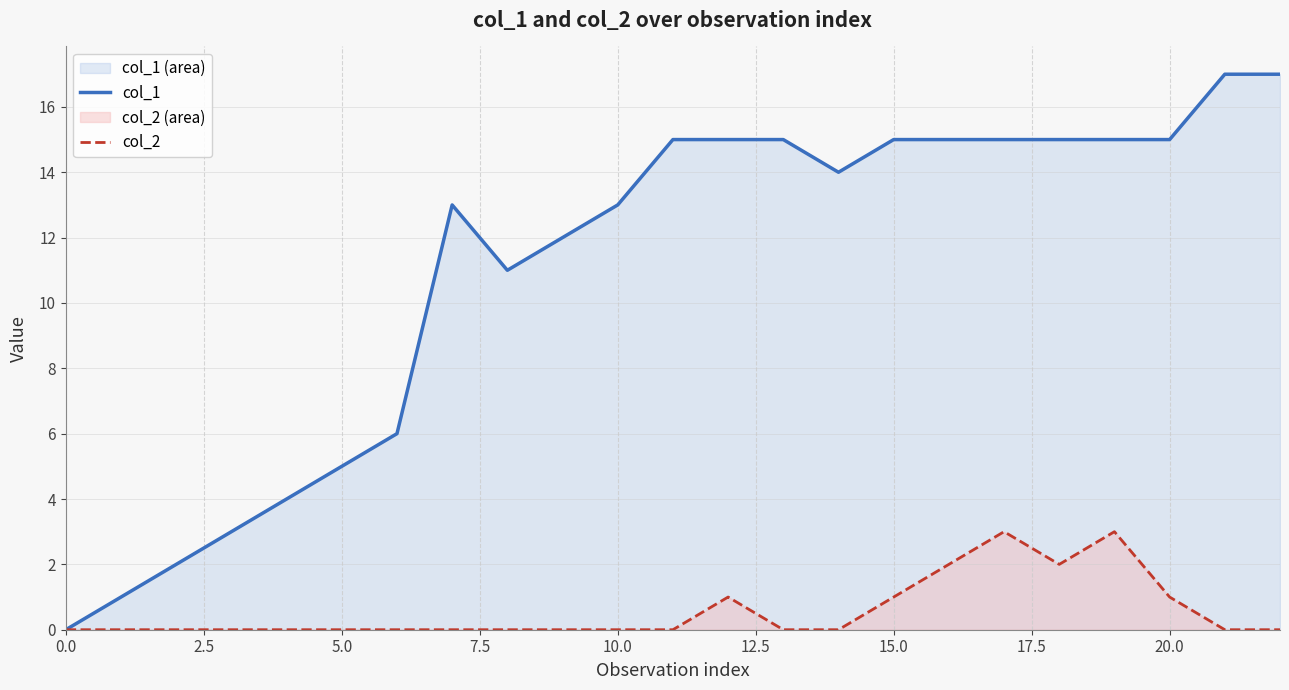

Which series has the largest total across all categories?

col_1